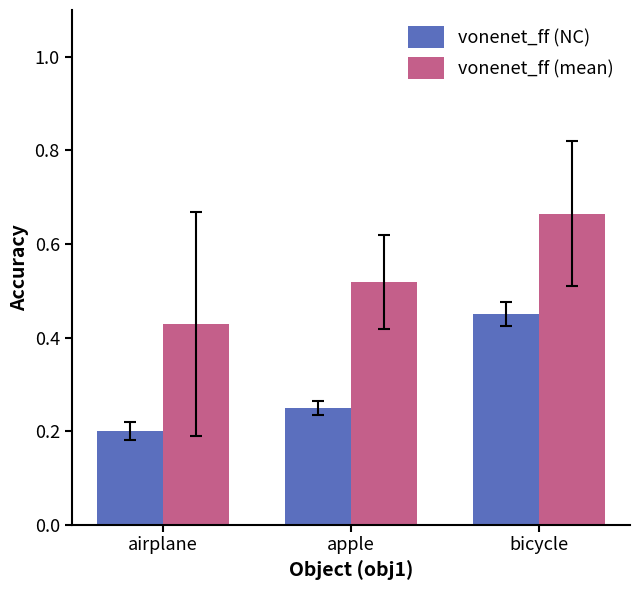

Is it true that vonenet_ff (mean) equals 0.6 at airplane?

False